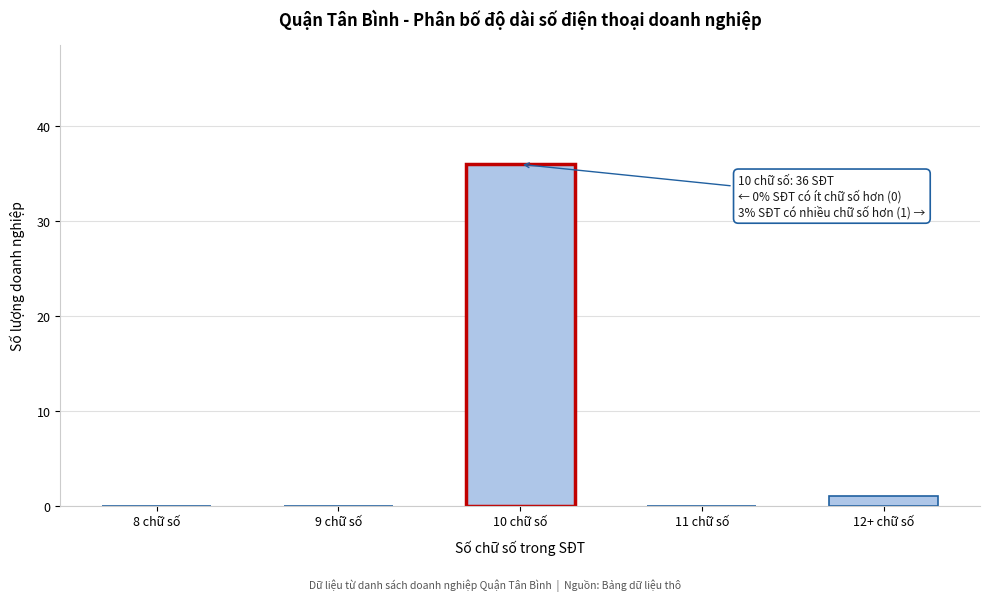

Reading left to right, what are all the values shown in this chart?

8 chữ số=0	9 chữ số=0	10 chữ số=36	11 chữ số=0	12+ chữ số=1